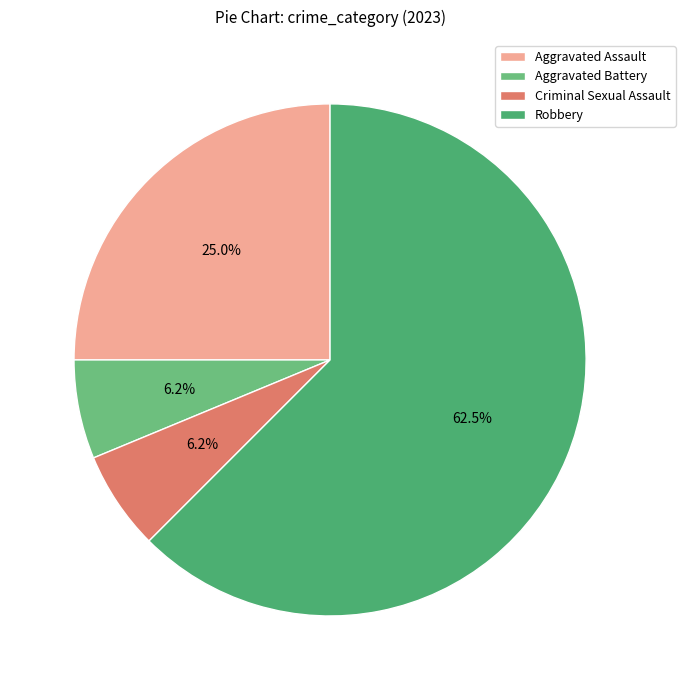

What is the largest slice in the pie chart?

Robbery